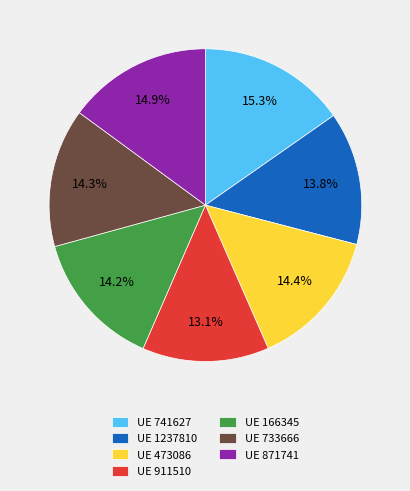

What is the total percentage of UE 911510 and UE 1237810?

26.9%